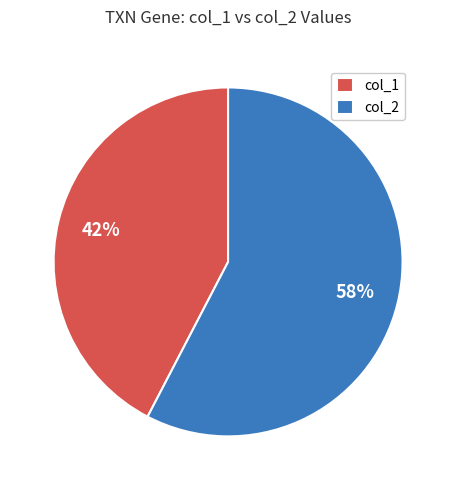

Approximately how many times larger is the value at col_1 compared to col_2?

0.7